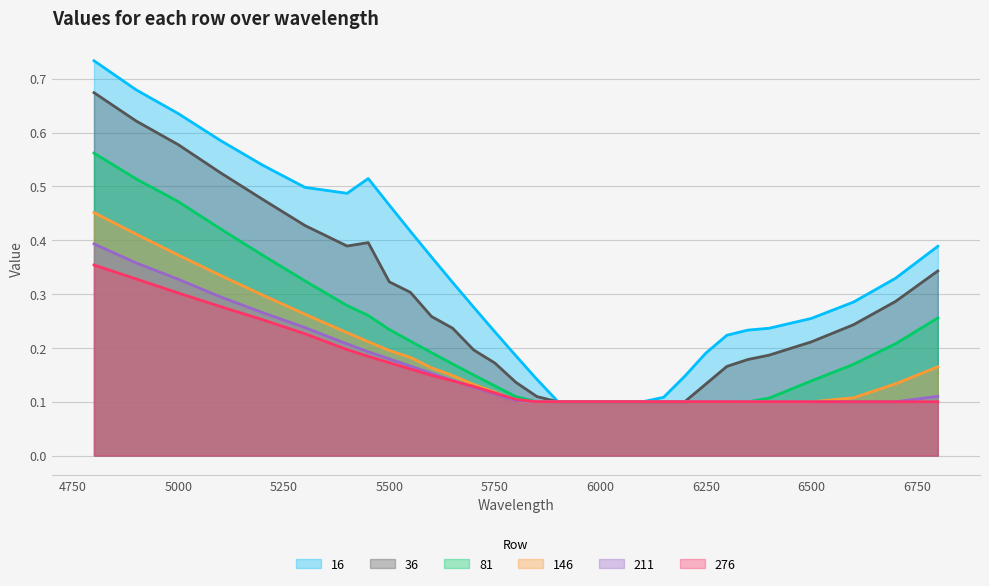

True or false: 16 and 276 intersect in this chart.

False